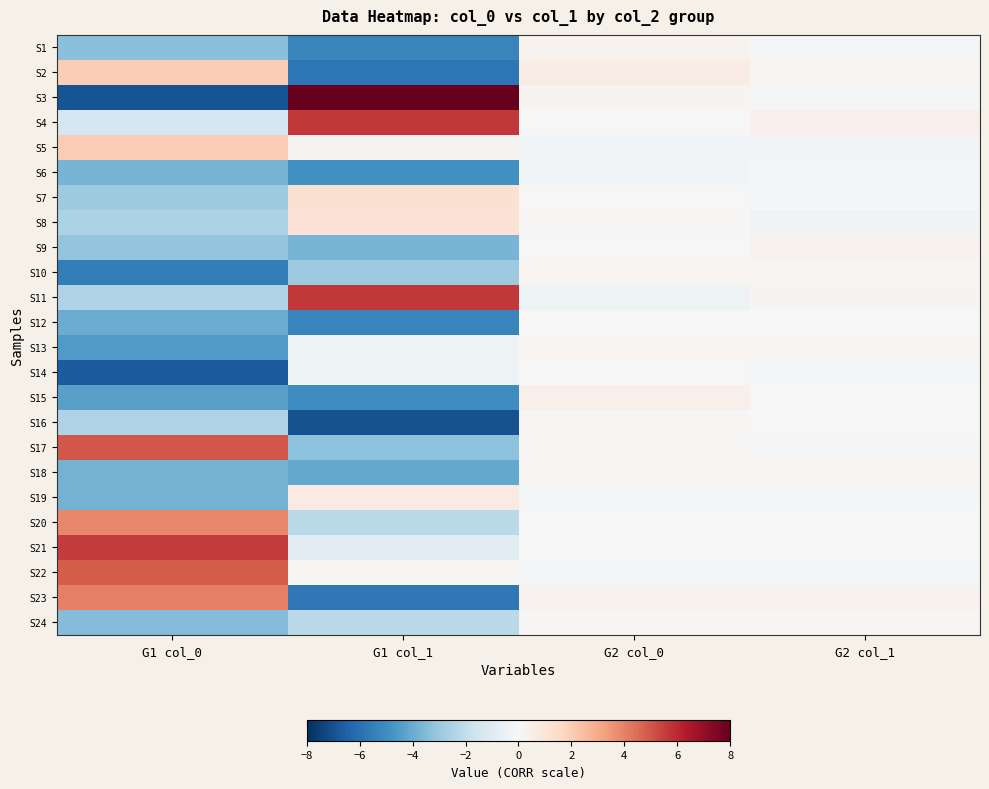

Which label corresponds to the smallest value in the chart?

G1 col_1